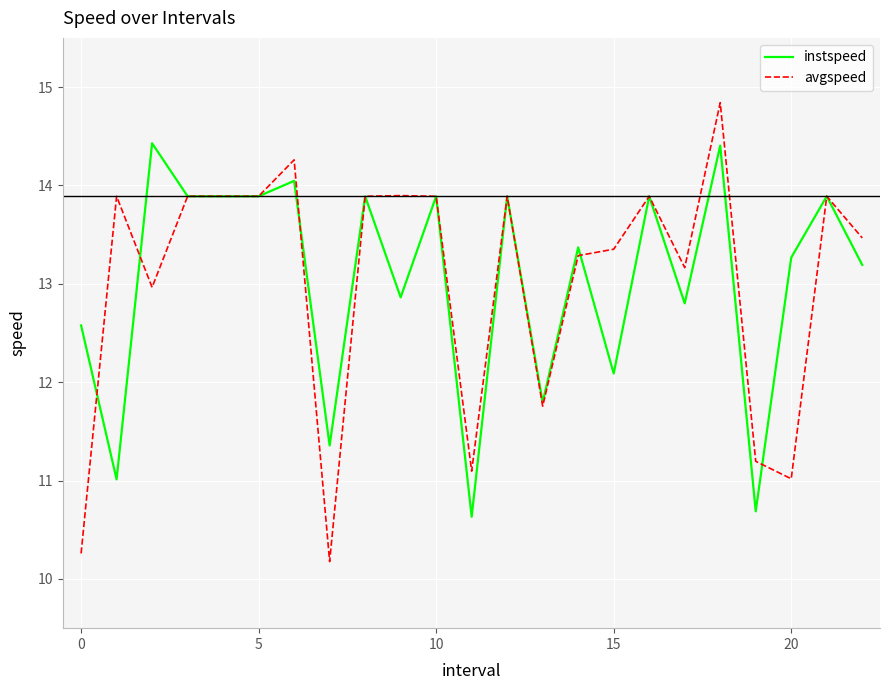

What is the lowest value of the instspeed series?

10.6